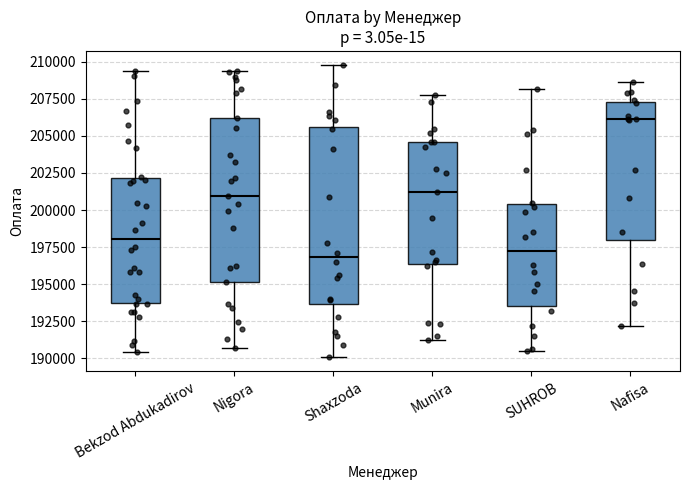

Reading left to right, transcribe this box plot: for each box, give where its median line is, the range the box spans, and where its two whiskers end, as read against the y-axis. The values are not printed on the chart, so give them approximately, as read against the axis.

Bekzod Abdukadirov: median 198000, box 193500 to 202000, whiskers 190500 to 209500
Nigora: median 201000, box 195000 to 206000, whiskers 190500 to 209500
Shaxzoda: median 197000, box 193500 to 205500, whiskers 190000 to 209500
Munira: median 201000, box 196500 to 204500, whiskers 191500 to 207500
SUHROB: median 197000, box 193500 to 200500, whiskers 190500 to 208000
Nafisa: median 206000, box 198000 to 207500, whiskers 192000 to 208500